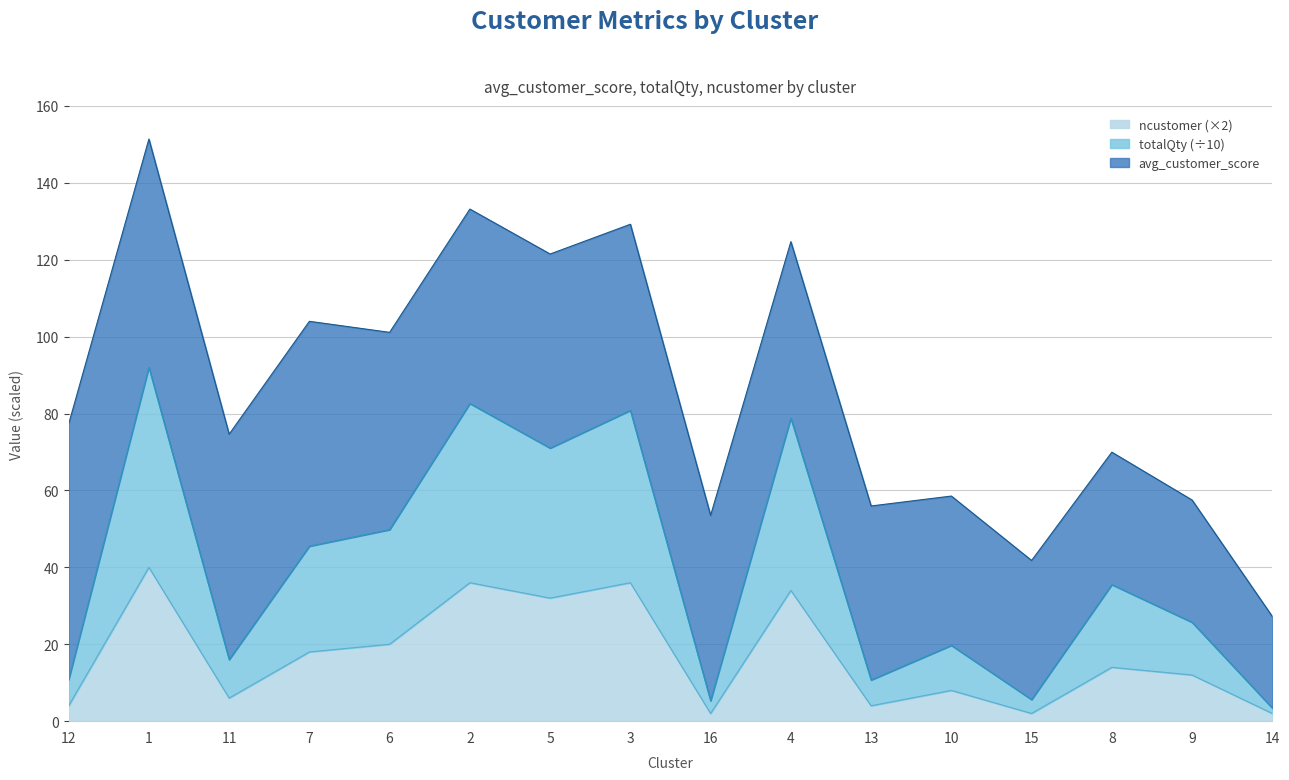

Is it true that ncustomer (×2) equals 14.0 at 8?

True